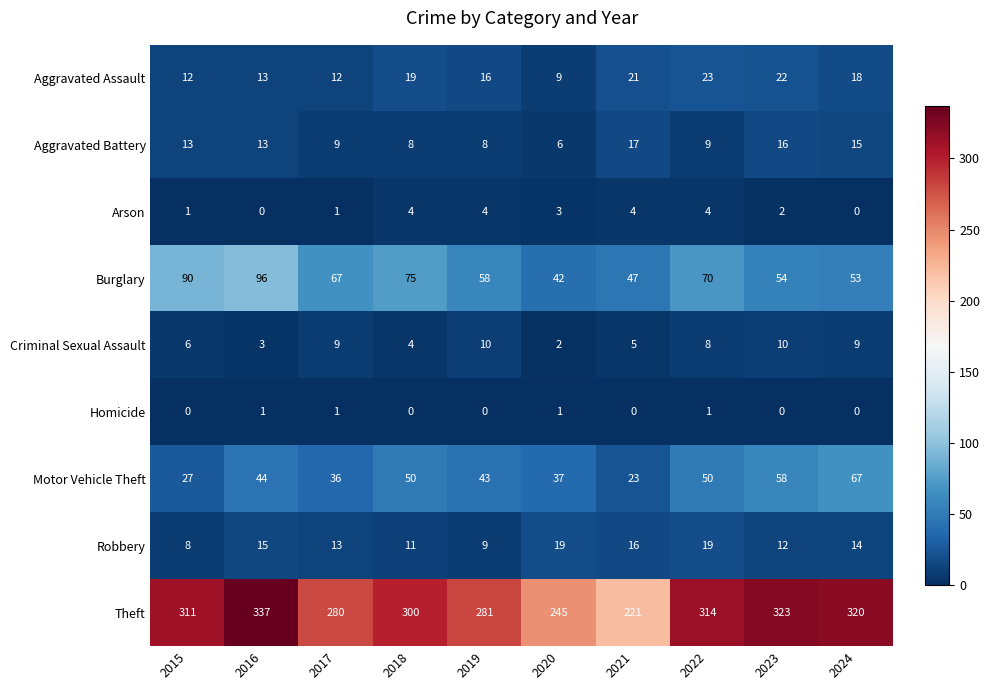

At 2023, list the series in order from smallest to largest.

Homicide, Arson, Criminal Sexual Assault, Robbery, Aggravated Battery, Aggravated Assault, Burglary, Motor Vehicle Theft, Theft